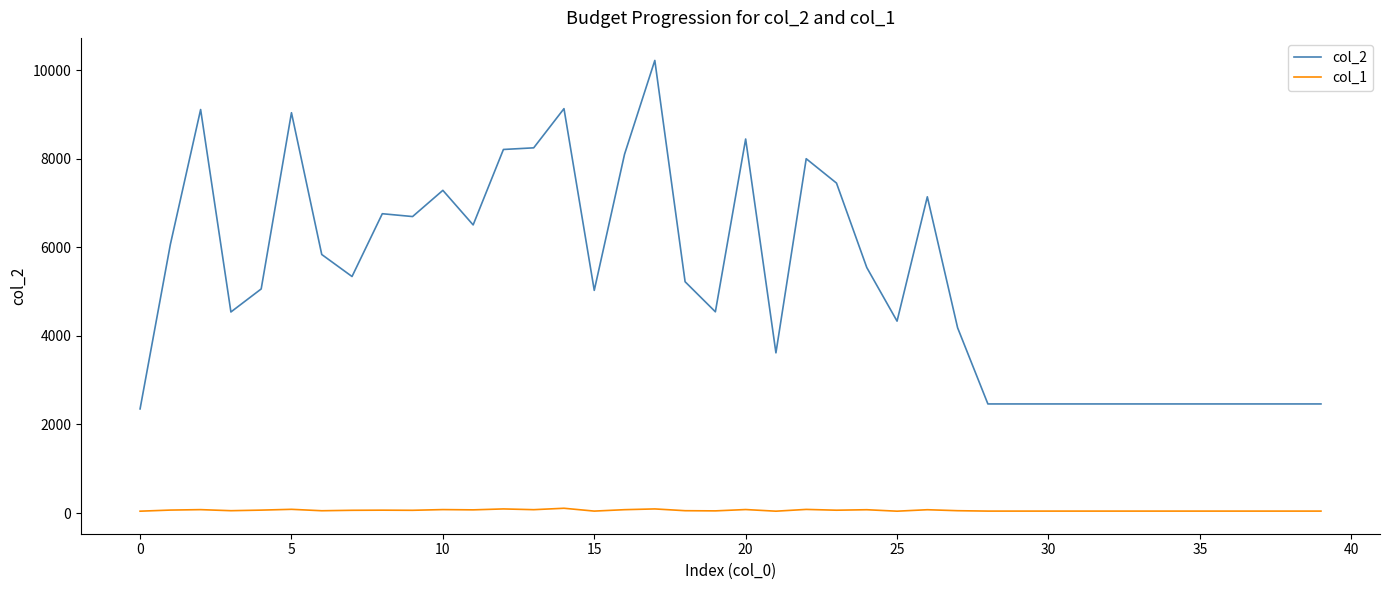

Which series has the largest total across all categories?

col_2